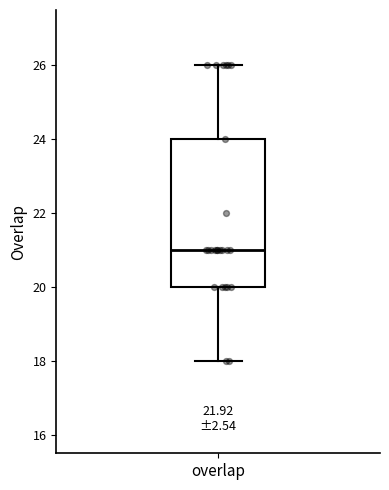

Read this box plot against the y-axis: the position of the median line, the range covered by the box, and the ends of both whiskers. The values are not printed on the chart, so give them approximately, as read against the axis.

median 21, box 20 to 24, whiskers 18 to 26